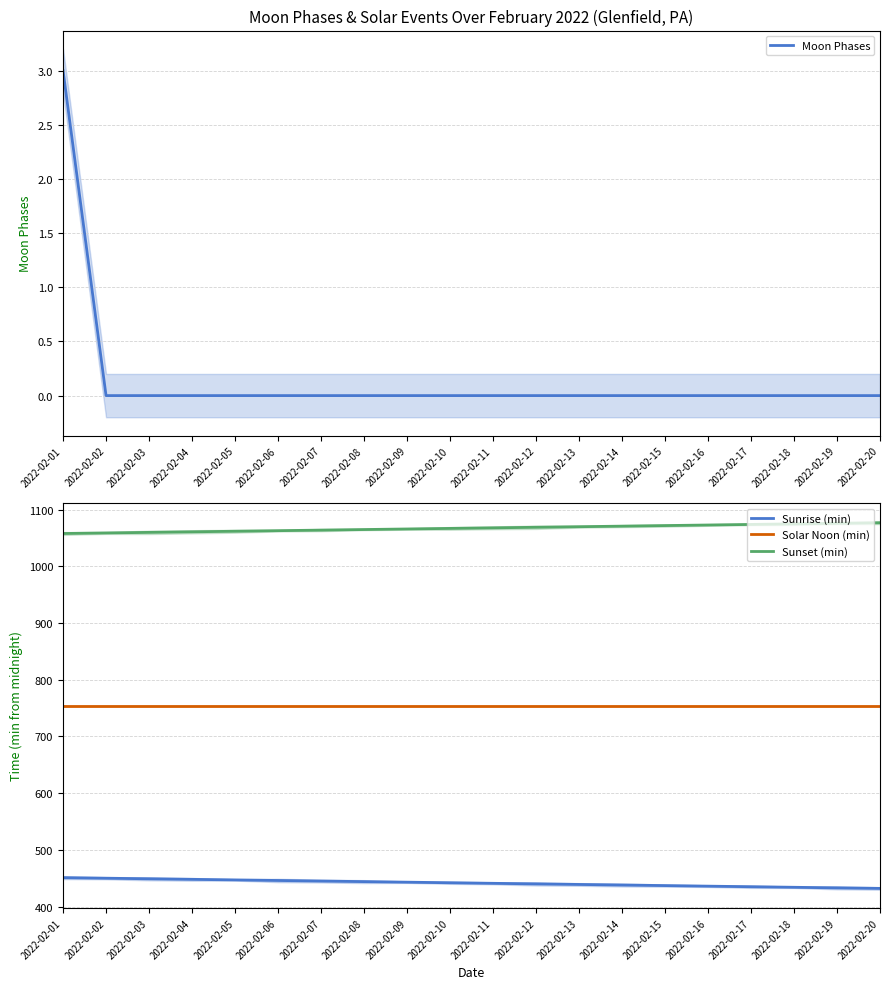

Between 2022-02-07 and 2022-02-15, which series saw the biggest shift?

Sunrise (min)